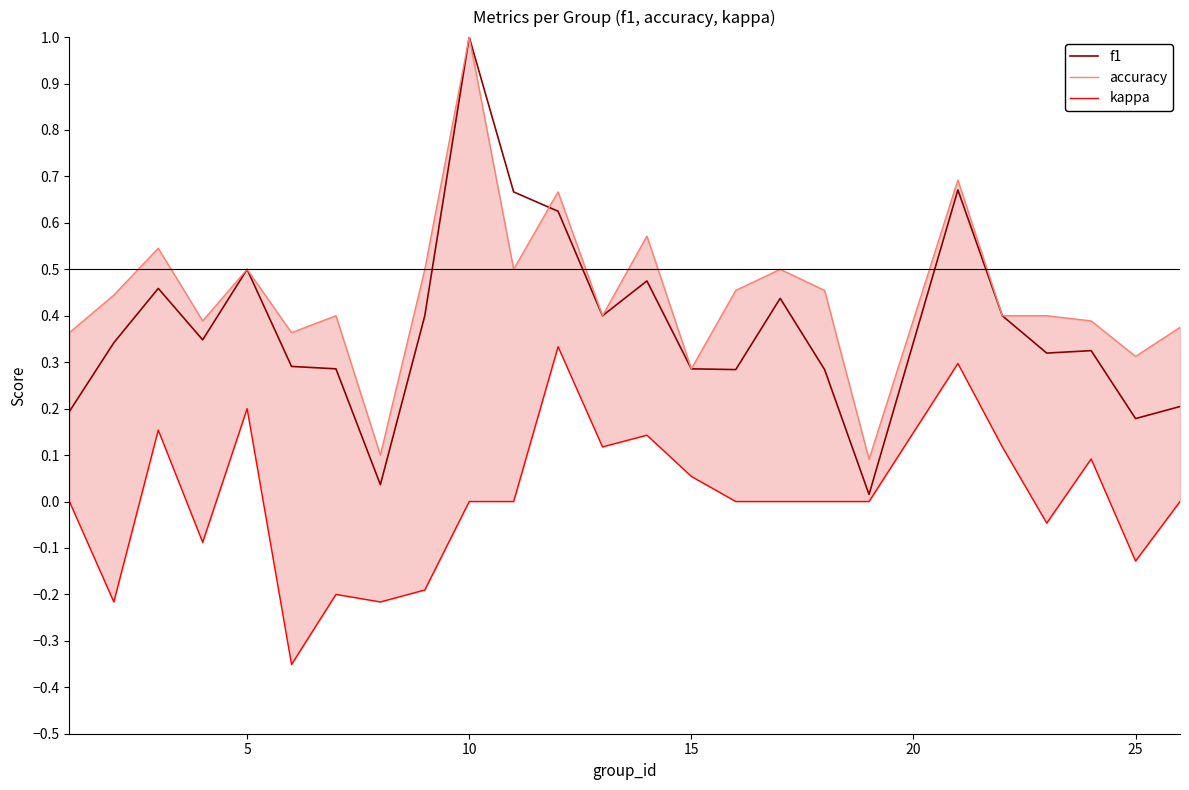

In f1, how many points are higher than both neighbors (excluding endpoints)?

7